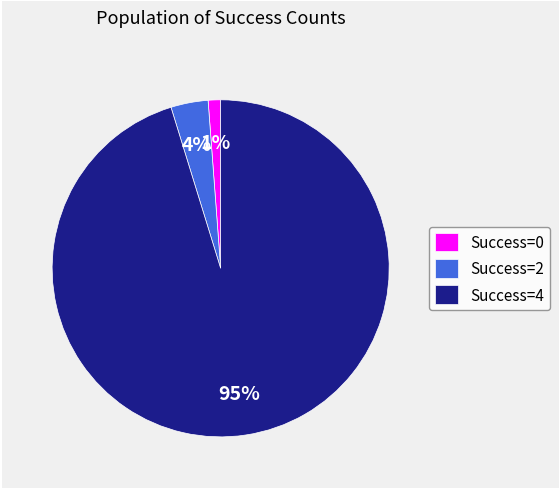

Count the number of slices in the pie.

3